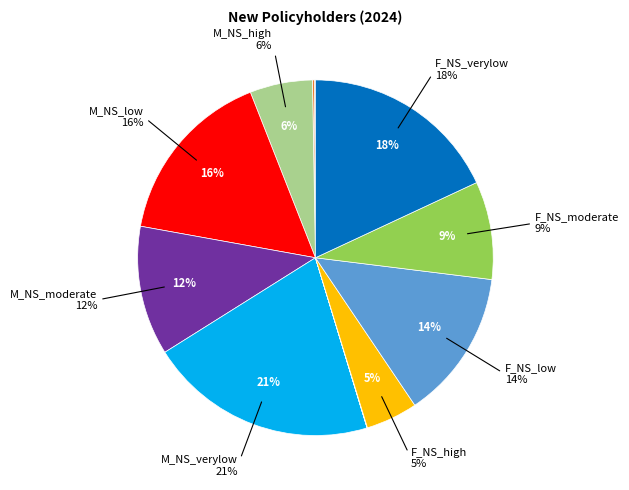

True or false: M_S_high accounts for 11% of the total.

False